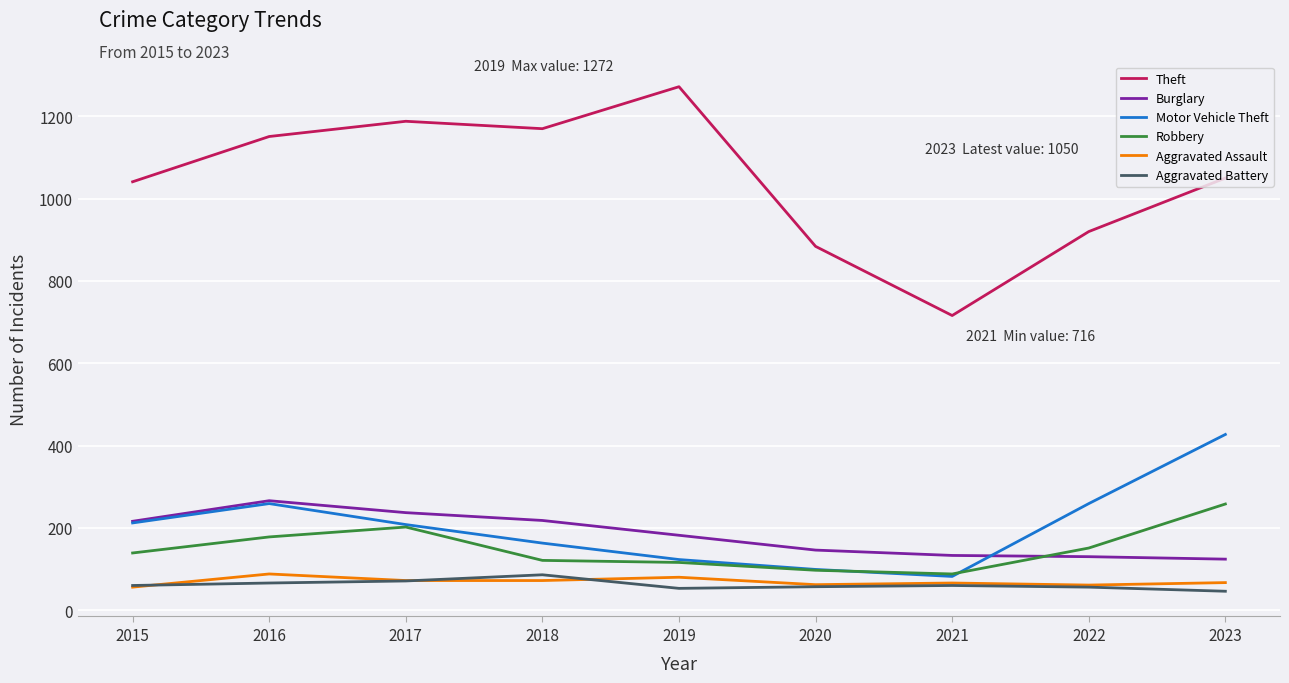

Which label corresponds to the largest value in the chart?

2019